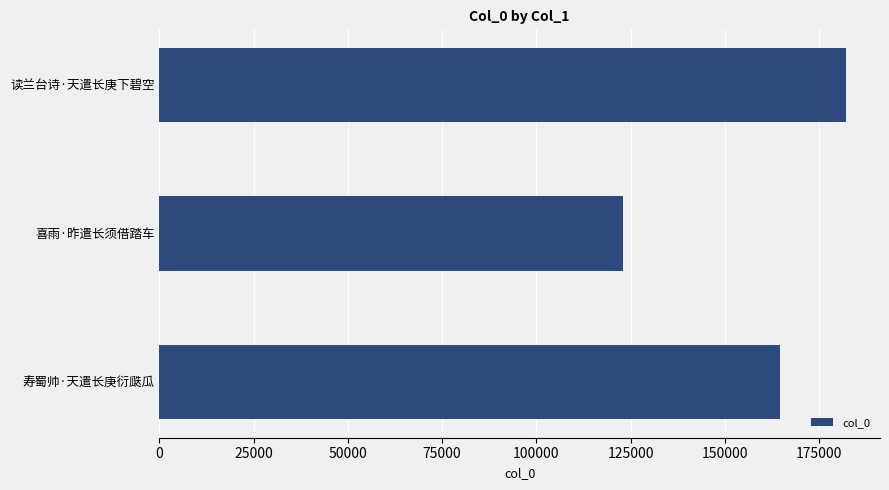

The value at 寿蜀帅·天遣长庚衍瓞瓜 is 164673. True or false?

True